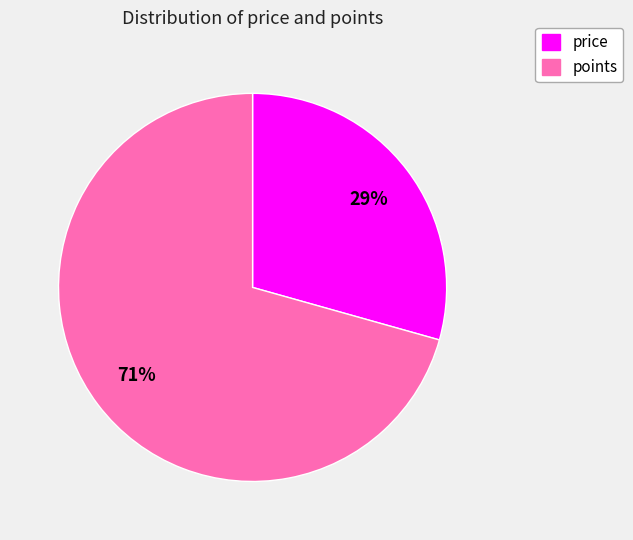

Which slice represents more than half of the pie?

points